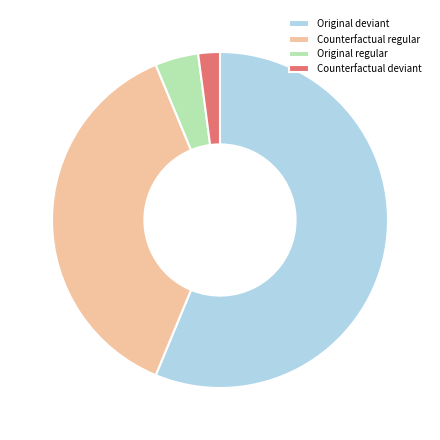

Rank the categories by value from highest to lowest.

Original deviant, Counterfactual regular, Original regular, Counterfactual deviant